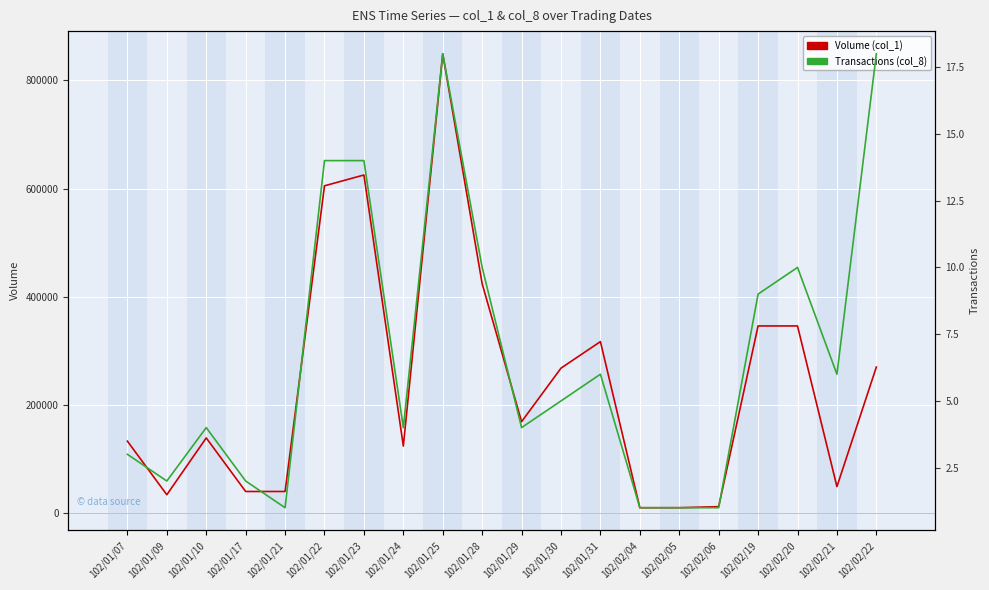

What are all the series names shown in the legend?

Volume (col_1), Transactions (col_8)